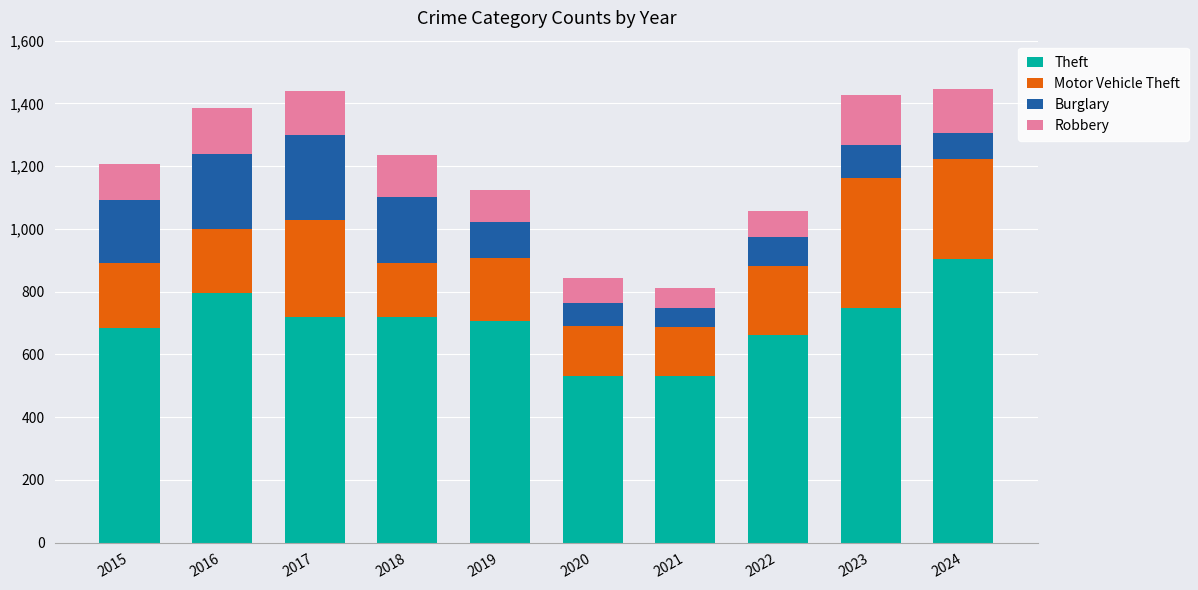

What is the total value across all series at 2018?

1234